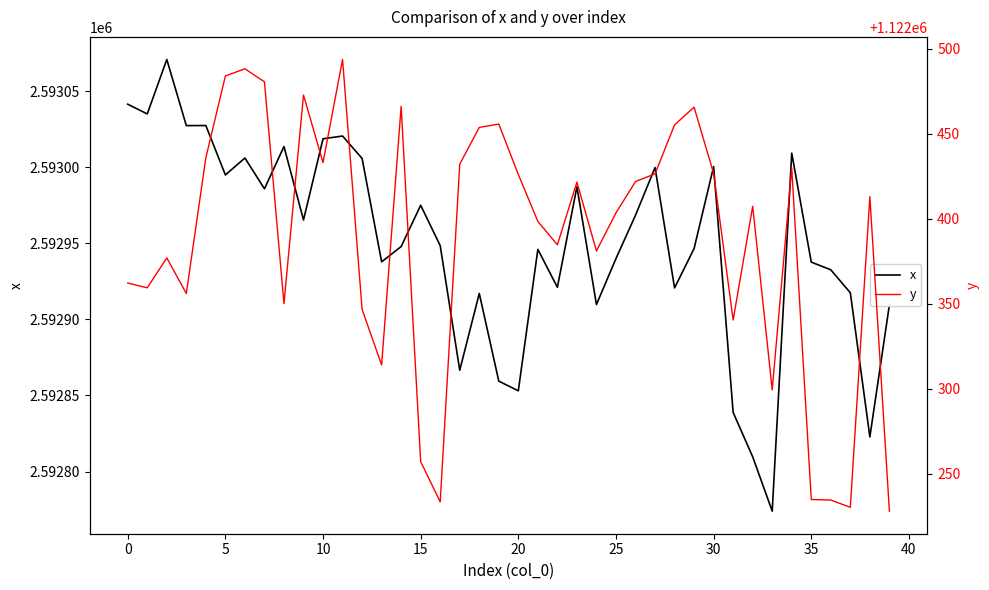

The x series shows 2592853.1 at 20. True or false?

True